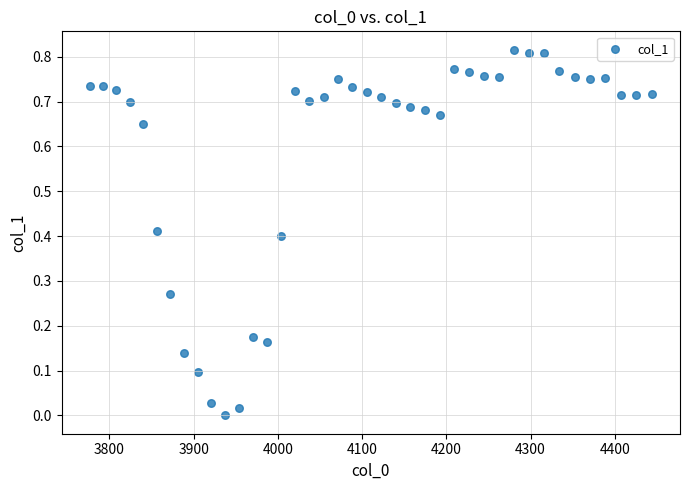

What is the range of X values (max minus min)?

667.4